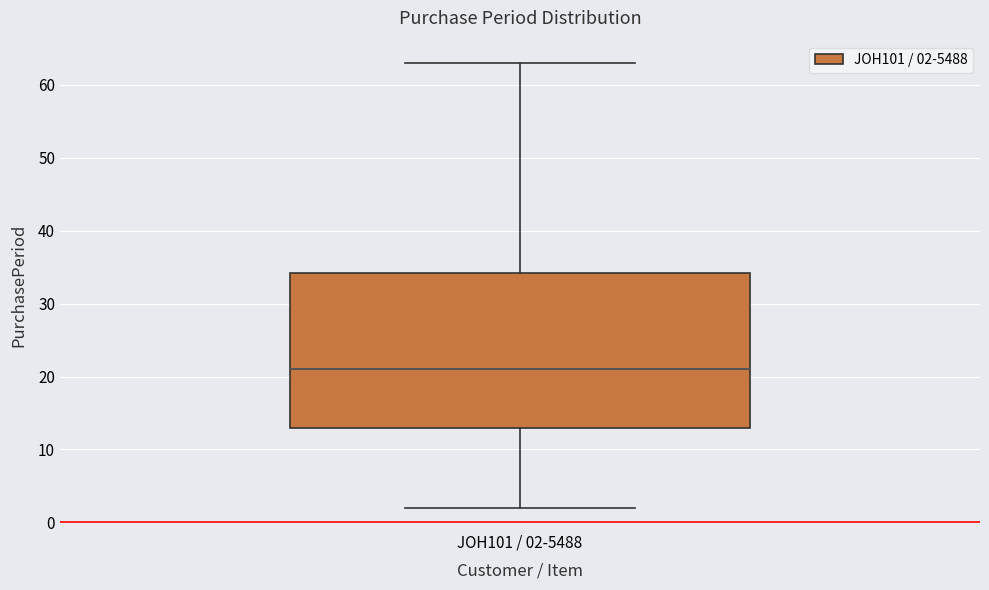

Where is the upper edge of the box for JOH101 / 02-5488 on the y-axis? The values are not printed on the chart, so give them approximately, as read against the axis.

34